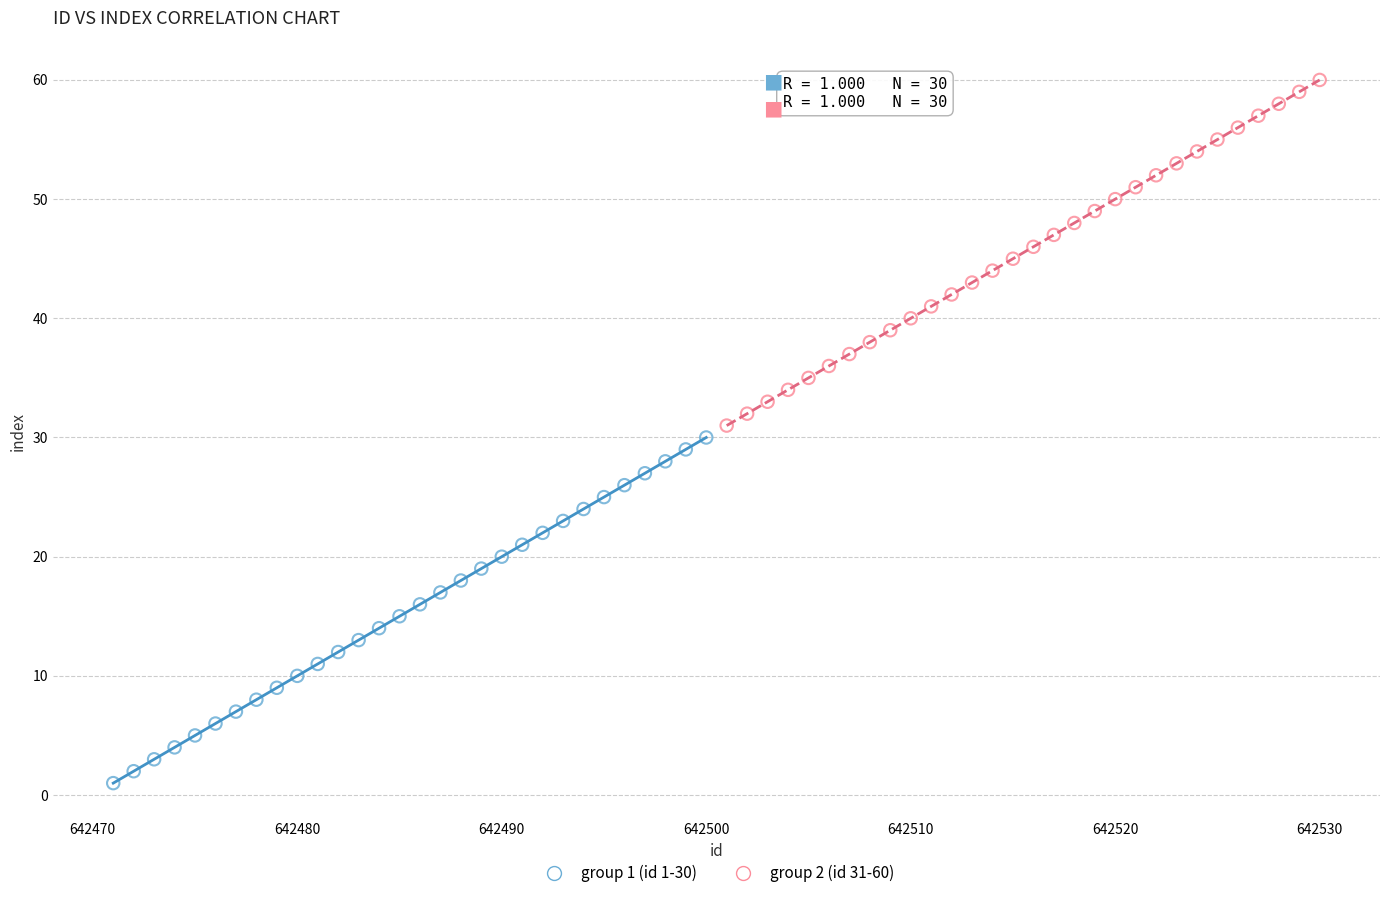

Which series contains the highest Y value?

group 2 (id 31-60)